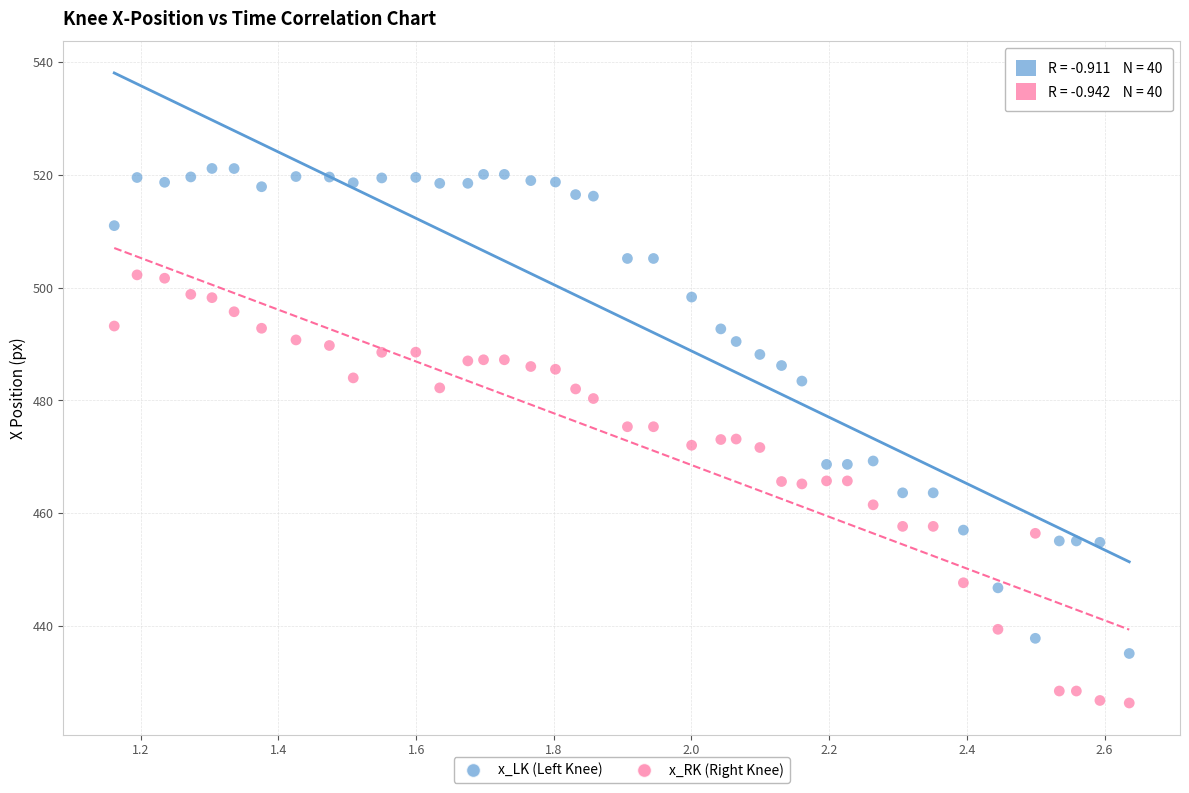

Across all data points, what is the range of X values (max minus min)?

1.5